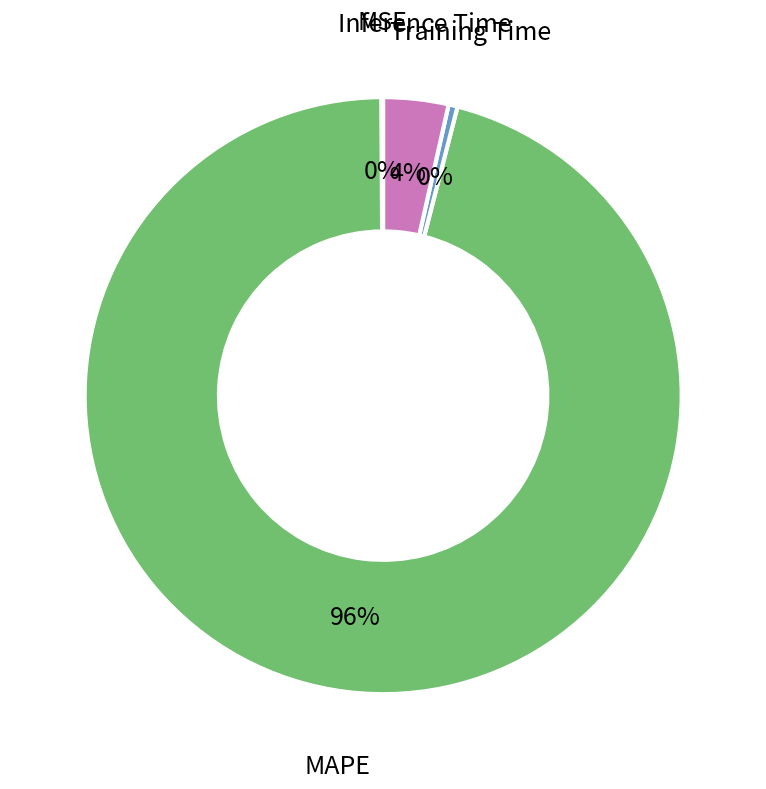

Does any single category account for the majority?

Yes